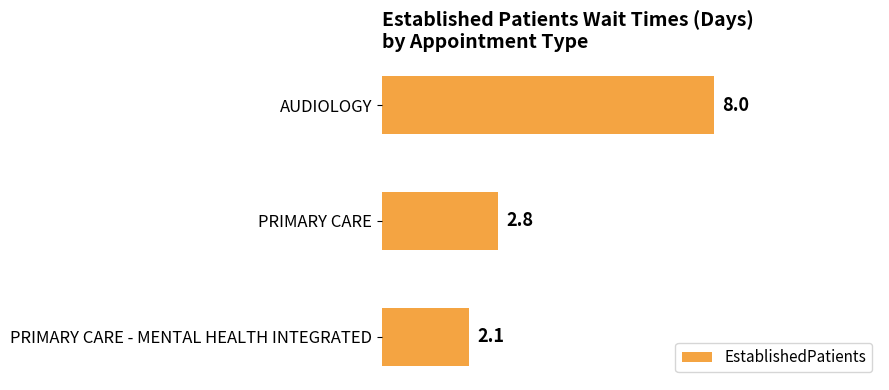

List the labels in order of value, largest first.

AUDIOLOGY, PRIMARY CARE, PRIMARY CARE - MENTAL HEALTH INTEGRATED